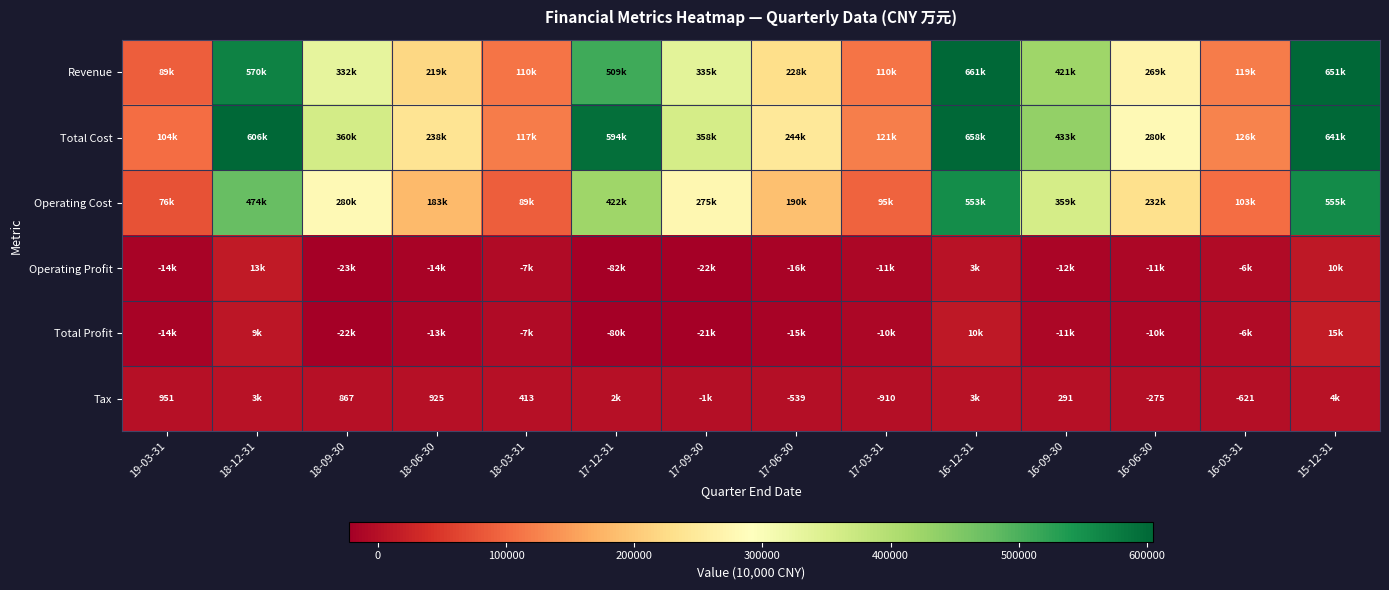

True or false: Revenue has a value of 179489 at 15-12-31.

False